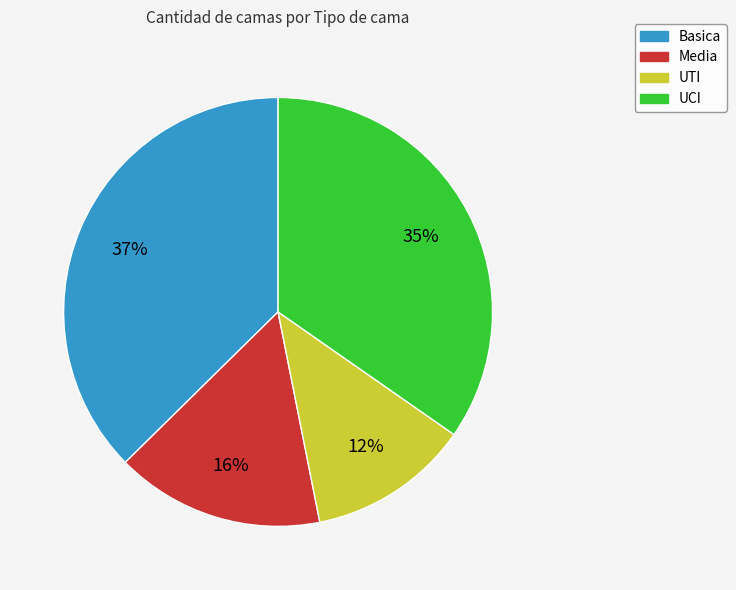

How many slices are in this pie chart?

4